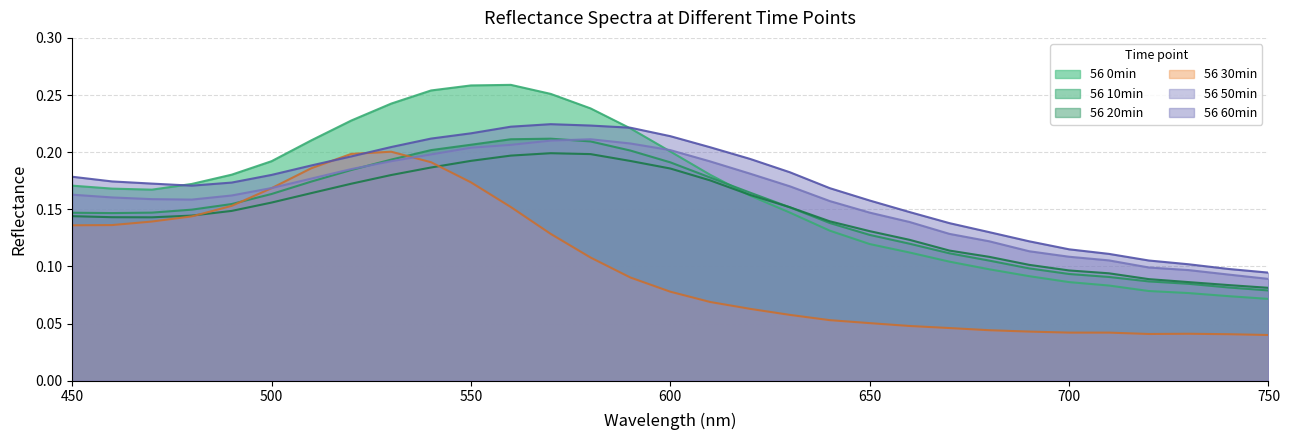

At which category does the chart reach its minimum across all series?

750